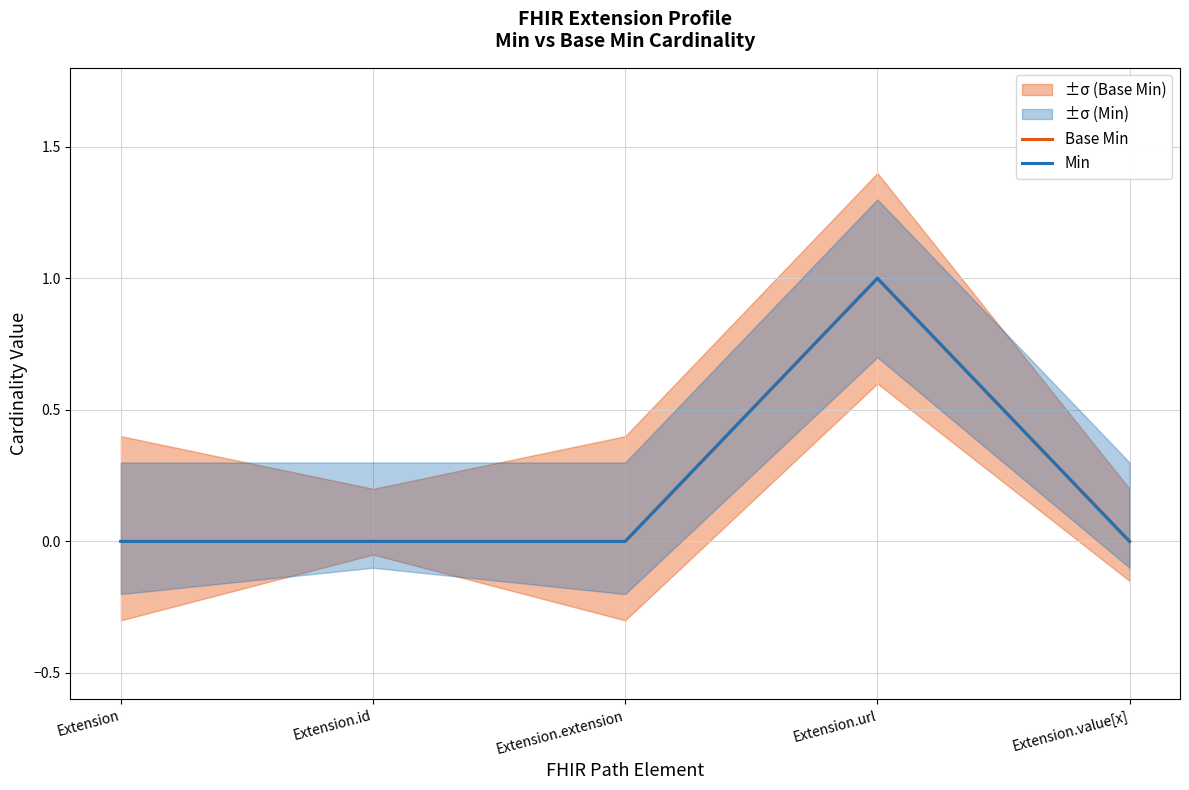

At which category is the sum across all series the highest?

Extension.url